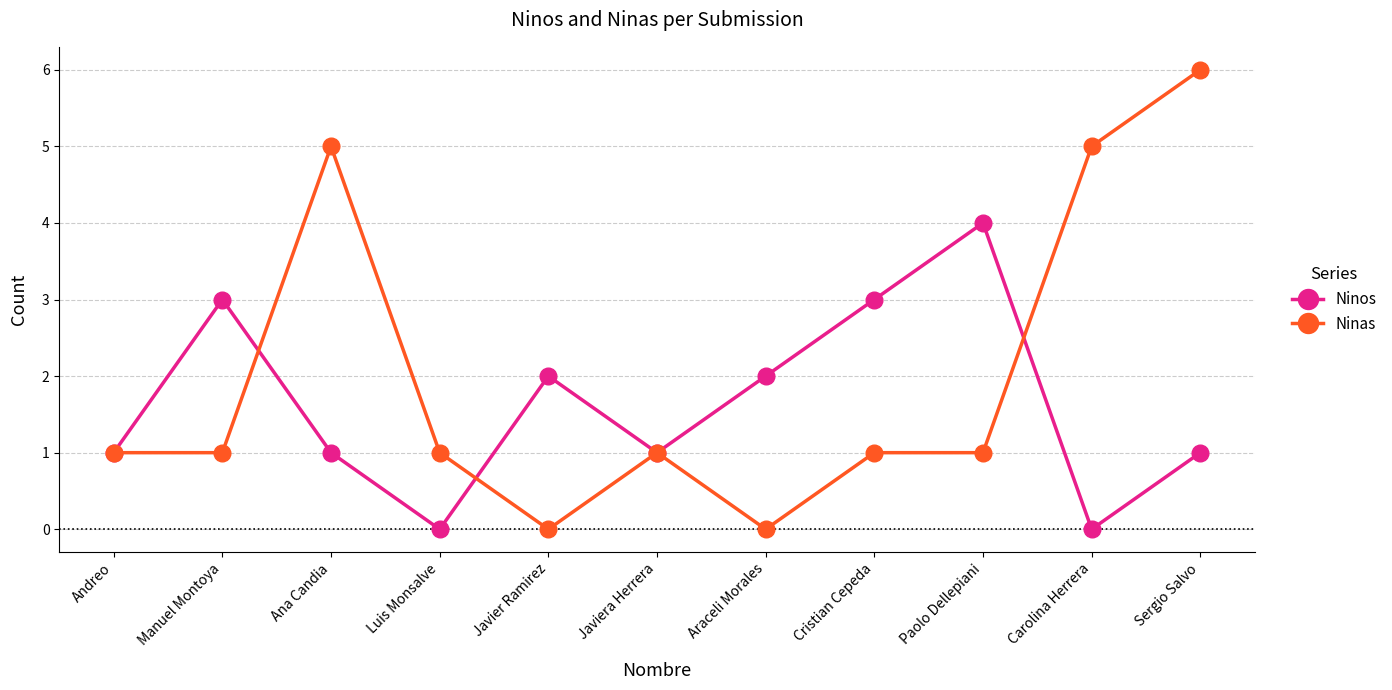

What position from the right is Andreo?

11